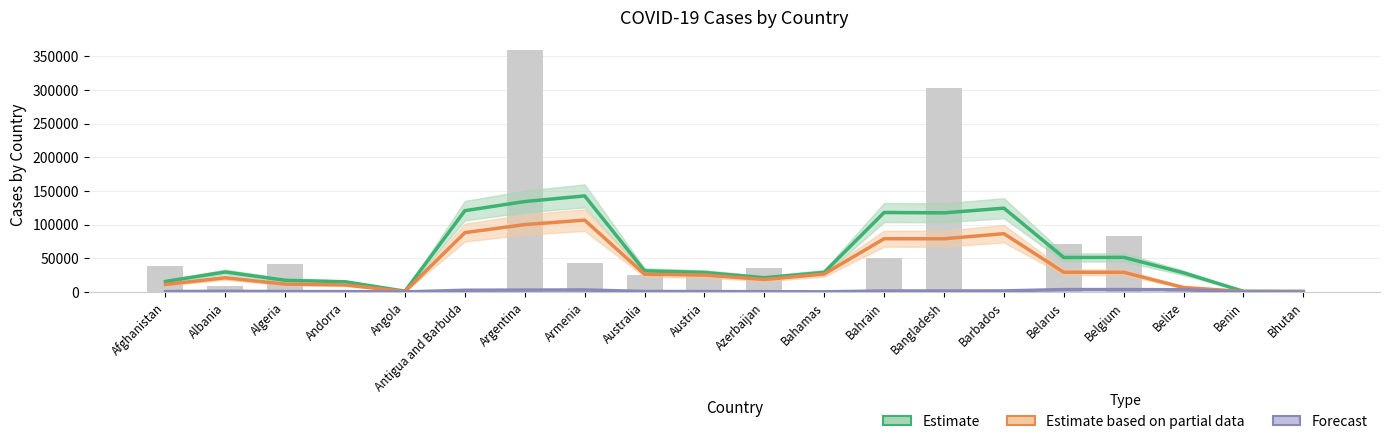

Reading left to right, transcribe all the data shown in this chart.

Estimate: Afghanistan=15624.0	Albania=29700.0	Algeria=17349.0	Andorra=15190.3	Angola=1145.7	Antigua and Barbuda=120671.7	Argentina=134266.3	Armenia=142636.3	Australia=31434.7	Austria=28932.0	Azerbaijan=21119.0	Bahamas=29133.3	Bahrain=117996.0	Bangladesh=117462.3	Barbados=124428.3	Belarus=51195.0	Belgium=51383.7	Belize=28430.7	Benin=1006.0	Bhutan=762.7
Estimate based on partial data: Afghanistan=11190.7	Albania=21053.0	Algeria=11664.7	Andorra=10480.3	Angola=647.7	Antigua and Barbuda=88089.3	Argentina=100005.7	Armenia=106675.3	Australia=26323.0	Austria=25144.3	Azerbaijan=18520.7	Bahamas=26696.7	Bahrain=79027.7	Bangladesh=78996.0	Barbados=86564.3	Belarus=29267.0	Belgium=29239.0	Belize=6681.3	Benin=623.7	Bhutan=607.7
Forecast: Afghanistan=553.3	Albania=1038.7	Algeria=589.3	Andorra=537.0	Angola=52.7	Antigua and Barbuda=2556.0	Argentina=2809.0	Armenia=2991.0	Australia=714.3	Austria=601.0	Azerbaijan=427.7	Bahamas=245.3	Bahrain=1432.3	Bangladesh=1425.0	Barbados=1582.0	Belarus=3553.3	Belgium=3554.3	Belize=3348.3	Benin=16.3	Bhutan=13.0